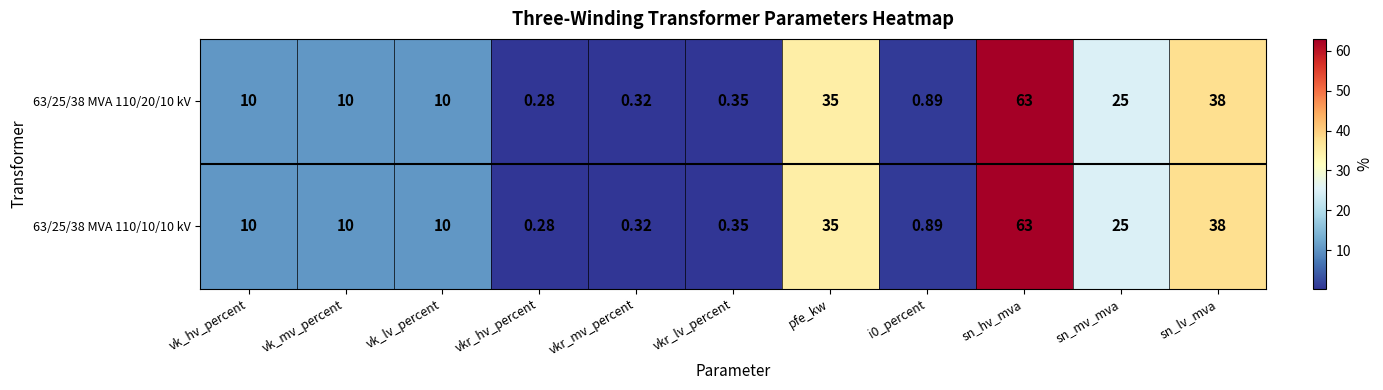

At which category is the sum across all series the highest?

sn_hv_mva